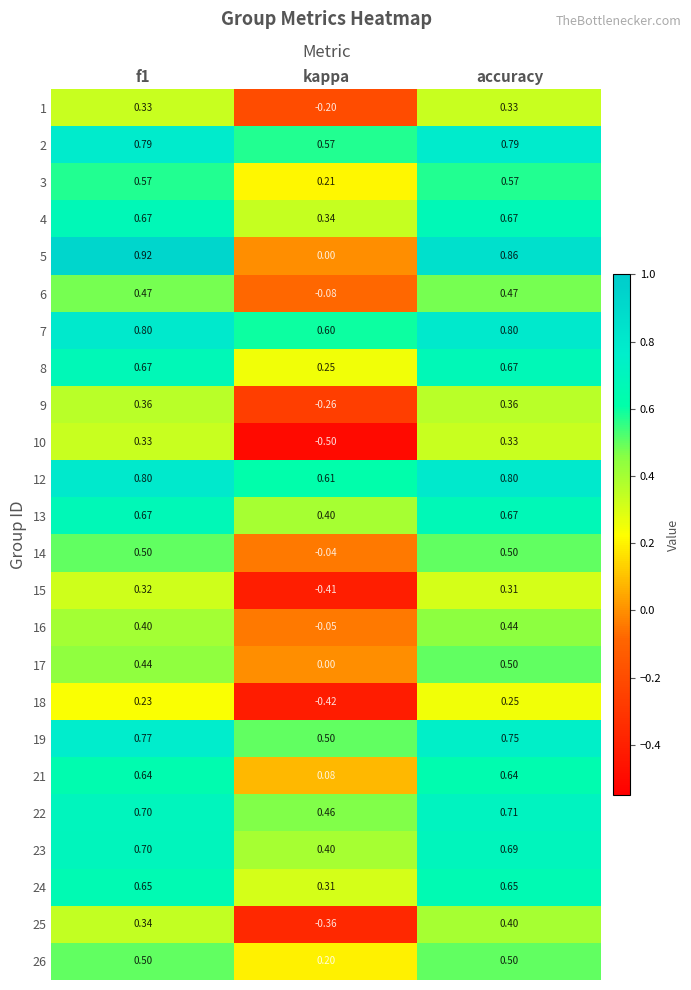

At how many categories does at least one series exceed 0?

3